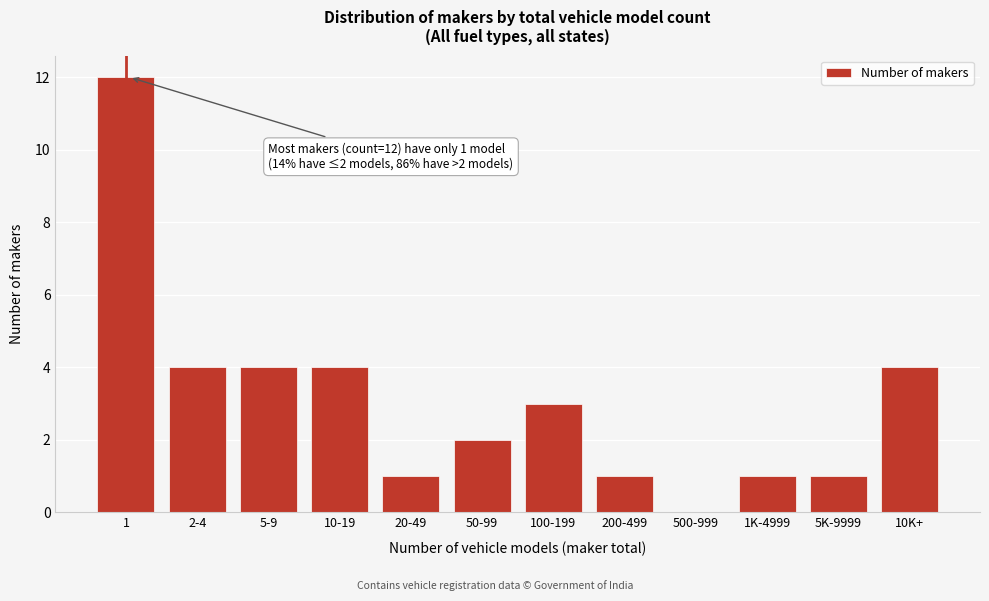

Reading left to right, list all the values displayed in this chart.

1=12	2-4=4	5-9=4	10-19=4	20-49=1	50-99=2	100-199=3	200-499=1	500-999=0	1K-4999=1	5K-9999=1	10K+=4